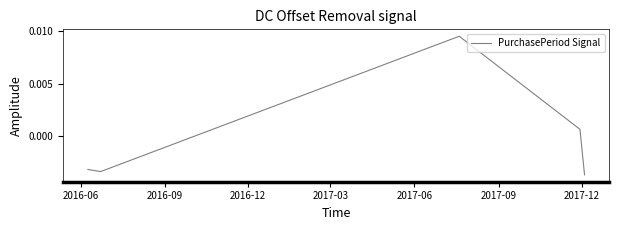

How many interior local peaks (higher than both neighbors) does the data have?

1